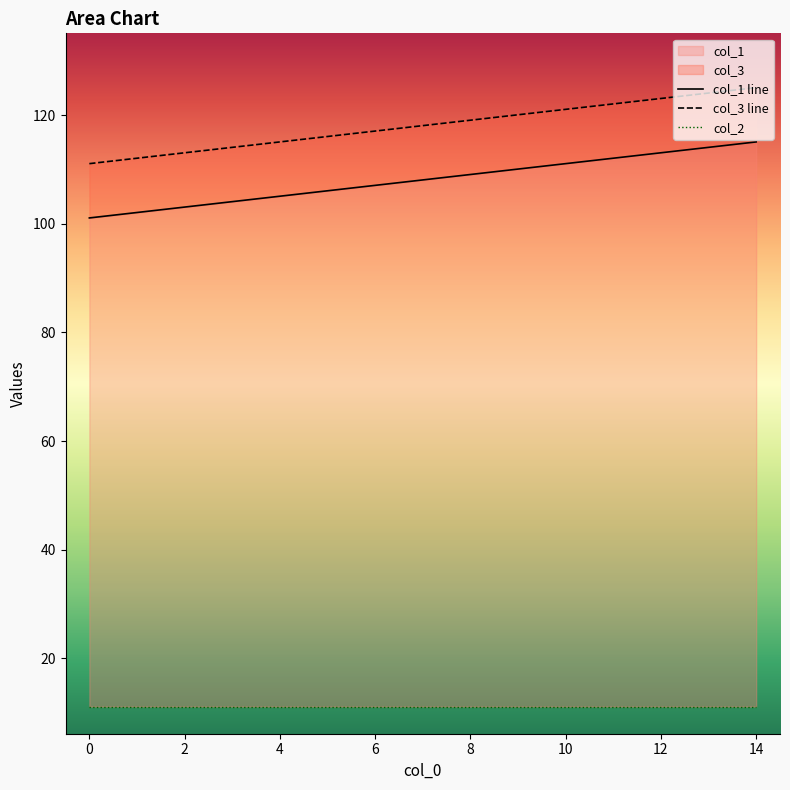

Rank the series at 4 from highest to lowest value.

col_3 line, col_1 line, col_2